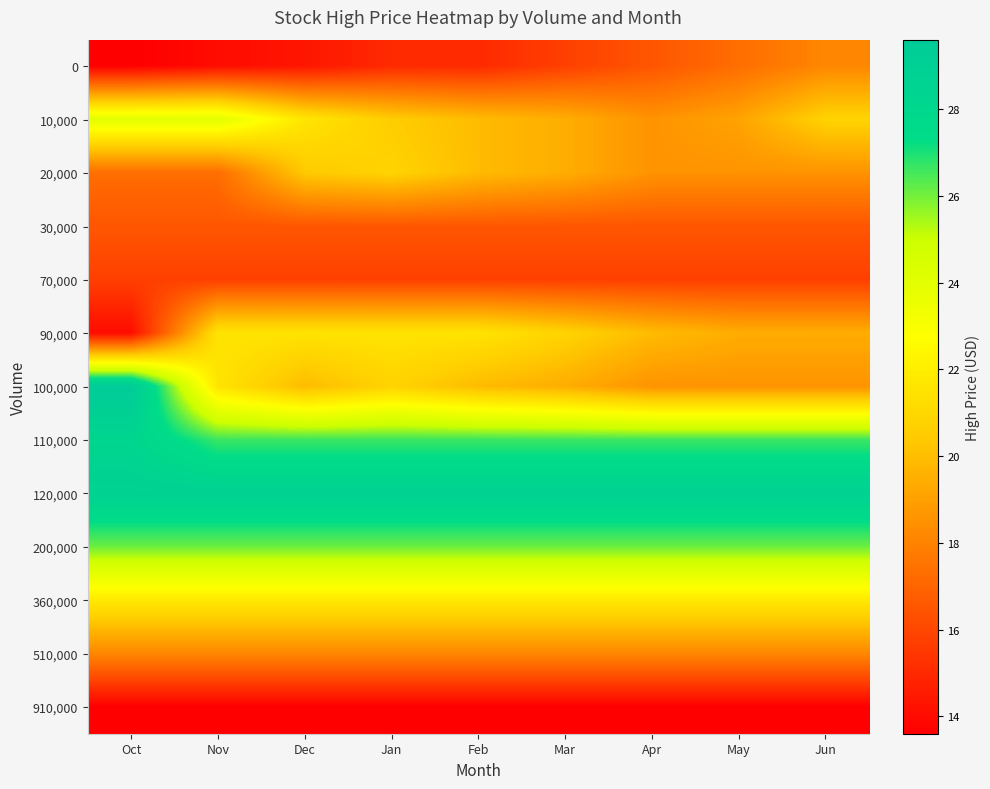

At which category is the sum across all series the highest?

Oct